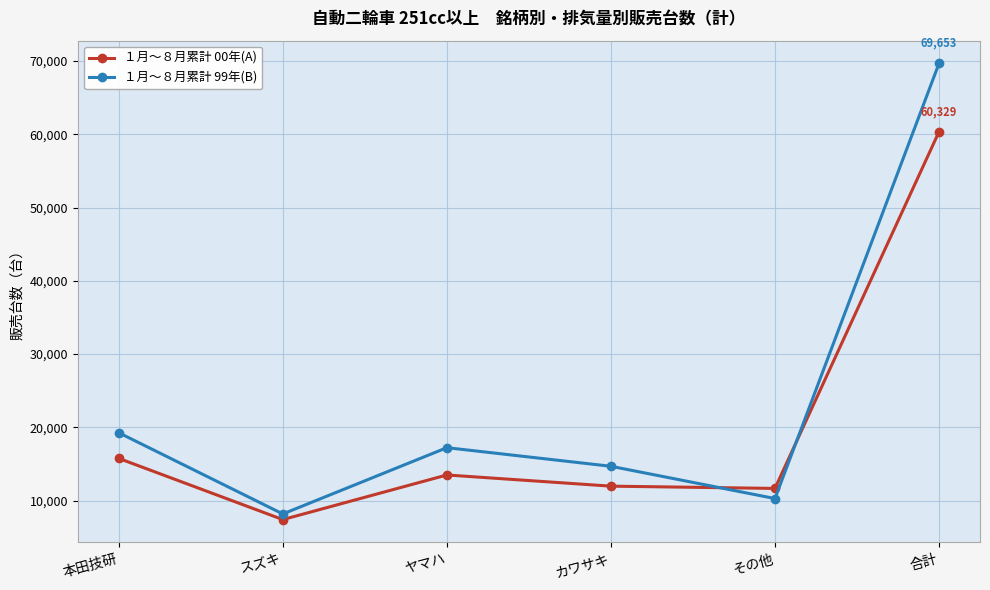

List the series in order of their overall mean, highest first.

１月～８月累計 99年(B), １月～８月累計 00年(A)